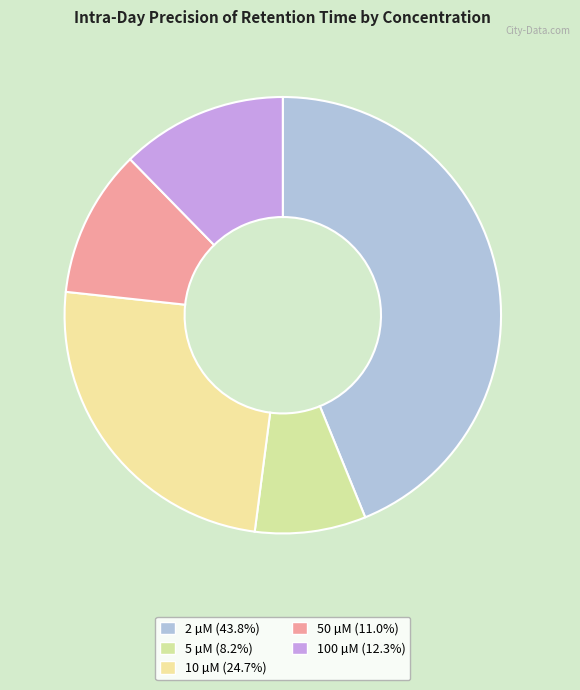

How many segments does this pie chart have?

5